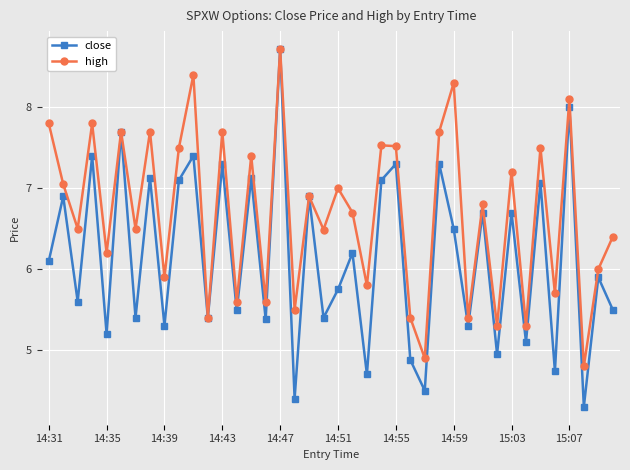

How many interior local peaks does the close series have?

17